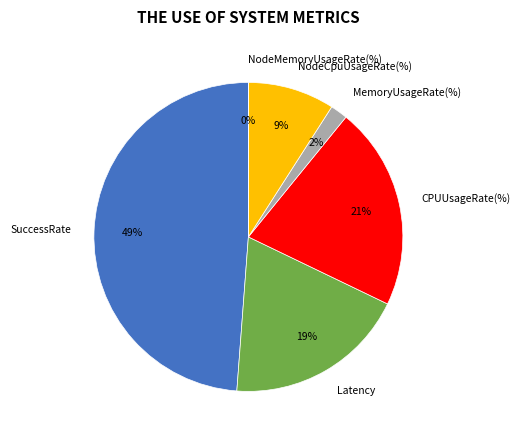

Do NodeCpuUsageRate(%) and CPUUsageRate(%) together represent more than half of the pie?

No